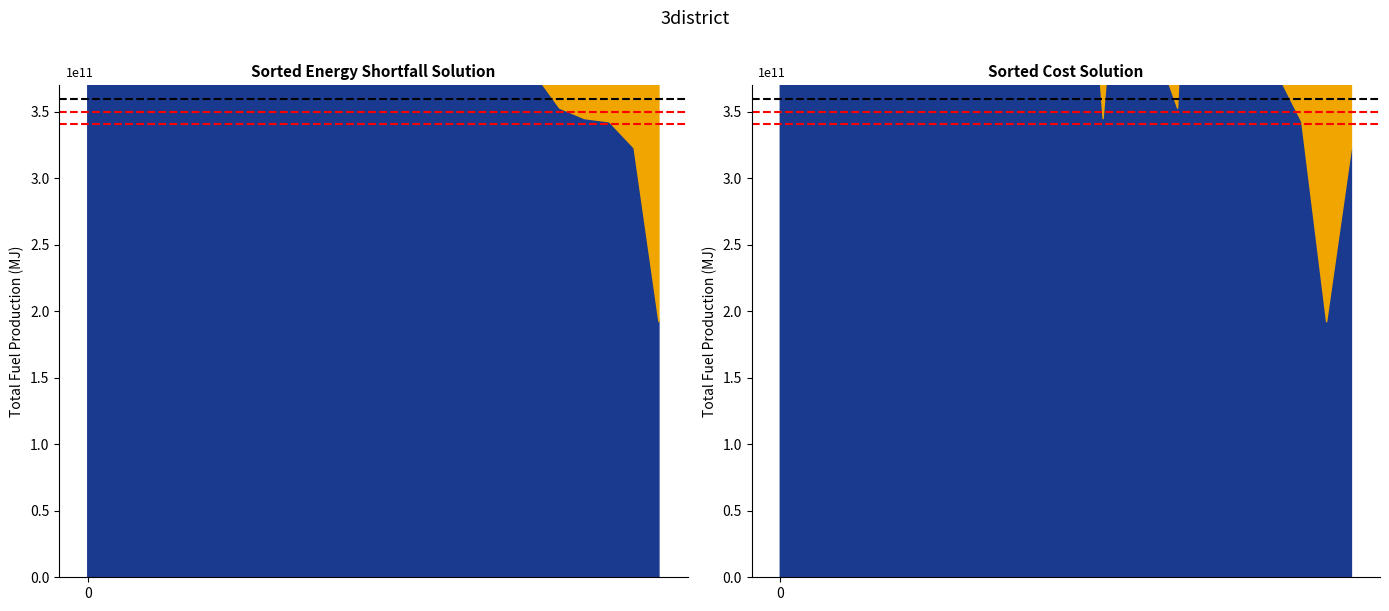

Is it true that hline_black equals 5774390211 at 0?

False